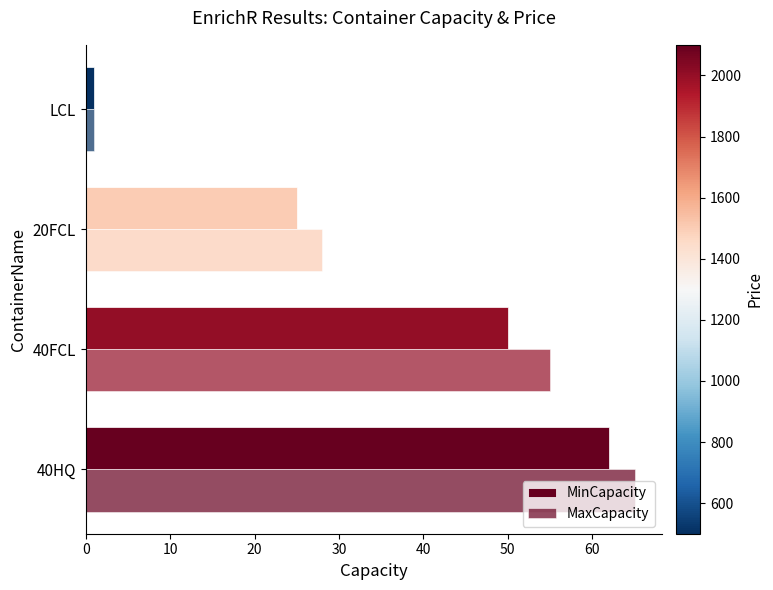

How many values in the MinCapacity series are below 50?

2